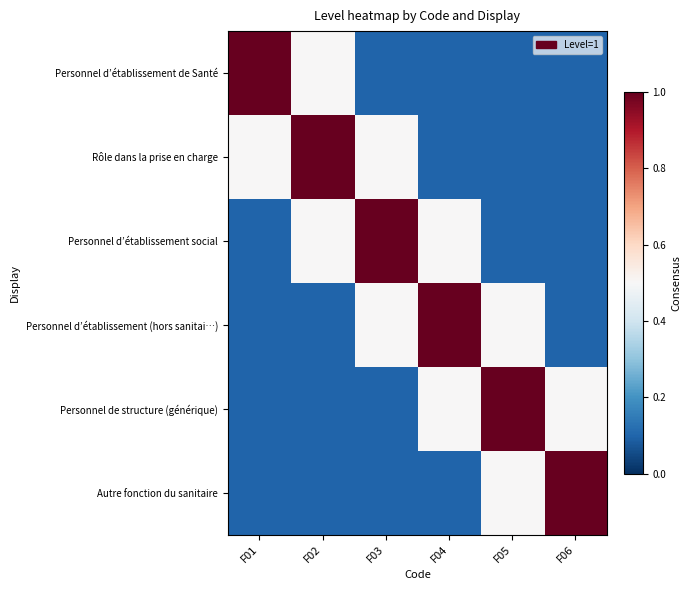

Which category has the highest value across all series?

F01